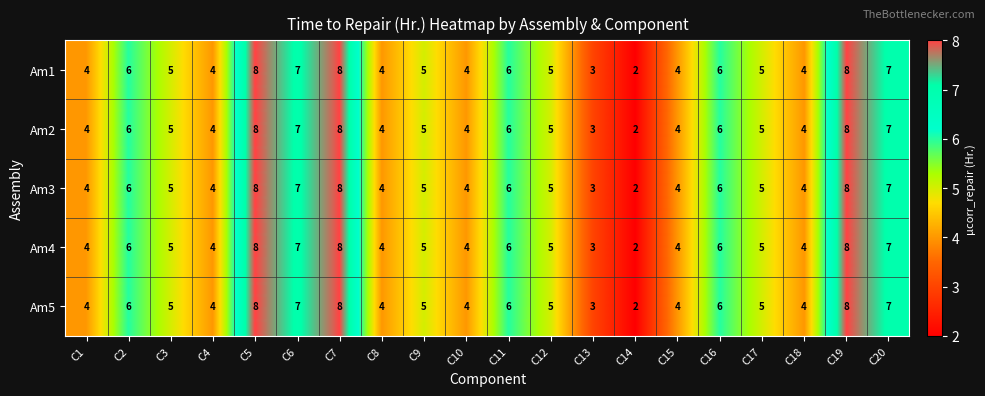

What is the difference between the maximum and minimum values in the Am5 series?

6